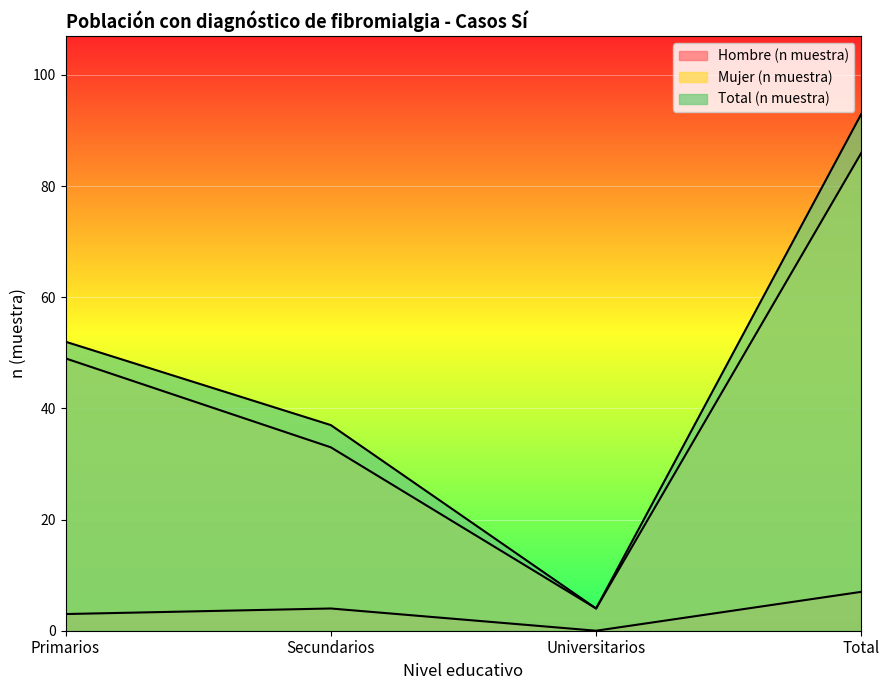

How many data points in Mujer (n muestra) are above 49?

1